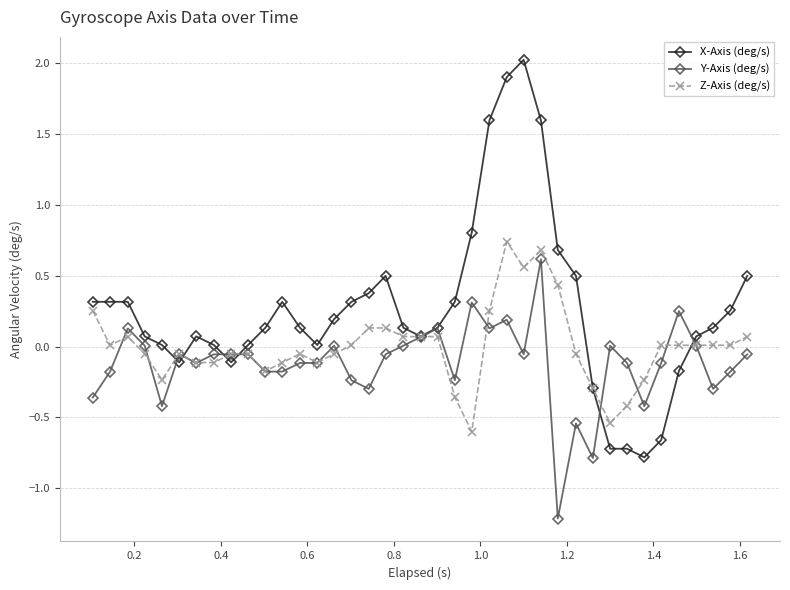

Which series has the widest spread of values?

X-Axis (deg/s)